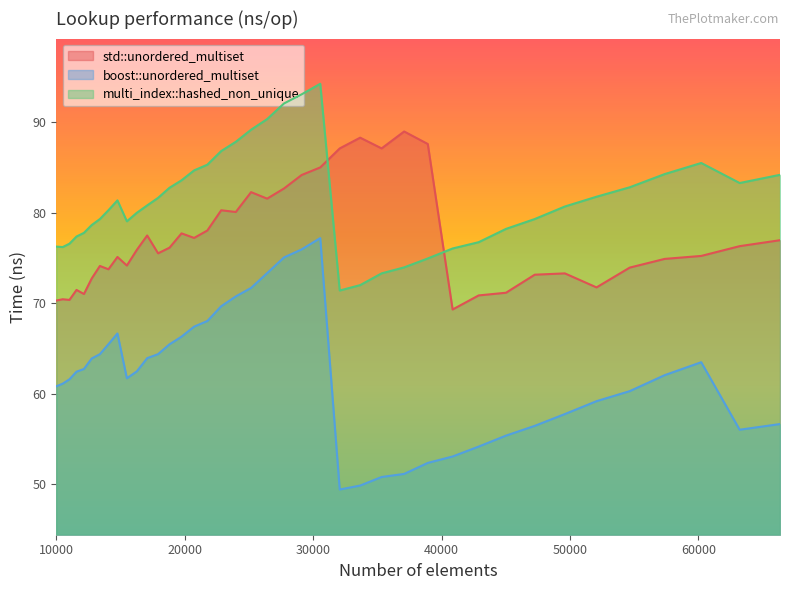

At 14063, list the series in order from smallest to largest.

boost::unordered_multiset, std::unordered_multiset, multi_index::hashed_non_unique